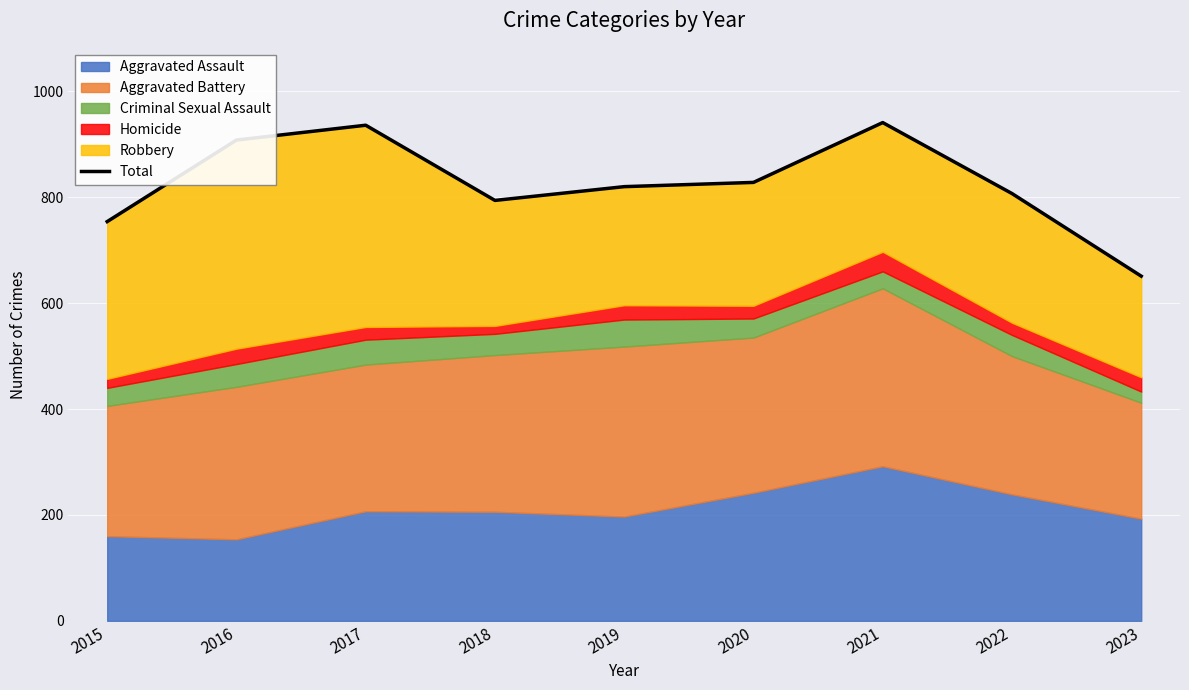

Rank the categories by value from highest to lowest.

2021, 2017, 2016, 2020, 2019, 2022, 2018, 2015, 2023